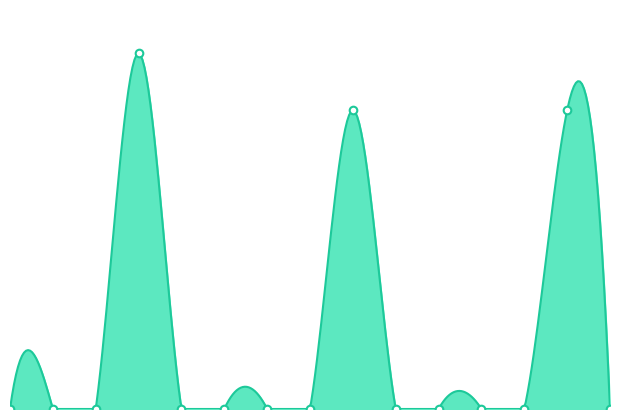

What is the total value across all series at 13?

336